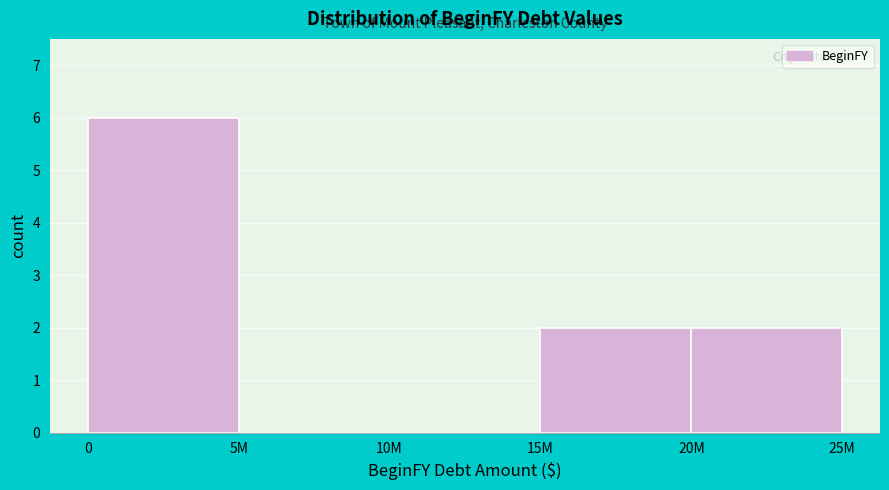

Reading left to right, list all the values displayed in this chart.

0=6	5M=0	10M=0	15M=2	20M=2